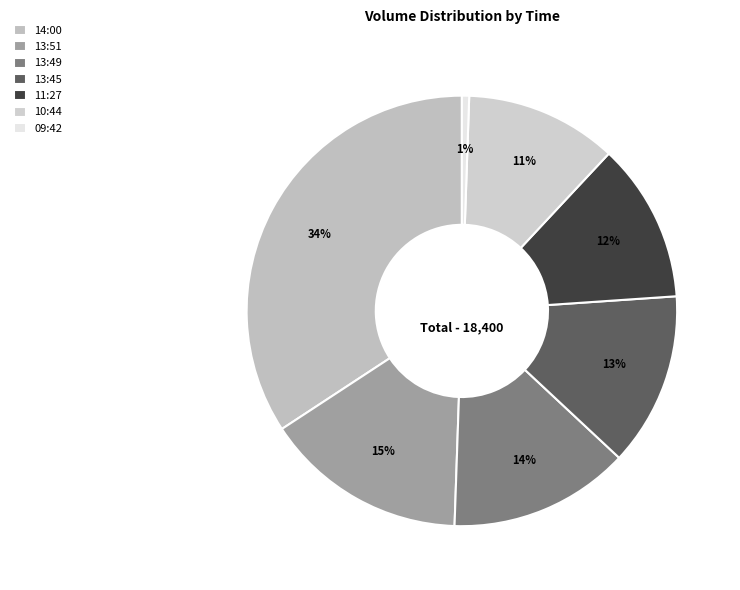

Which has a higher value, 13:51 or 11:27?

13:51